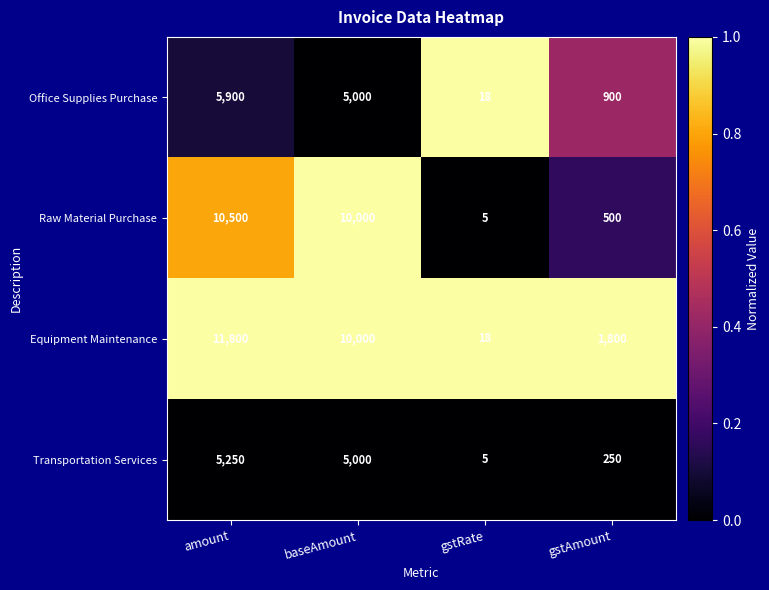

Which series has the widest spread of values?

Equipment Maintenance